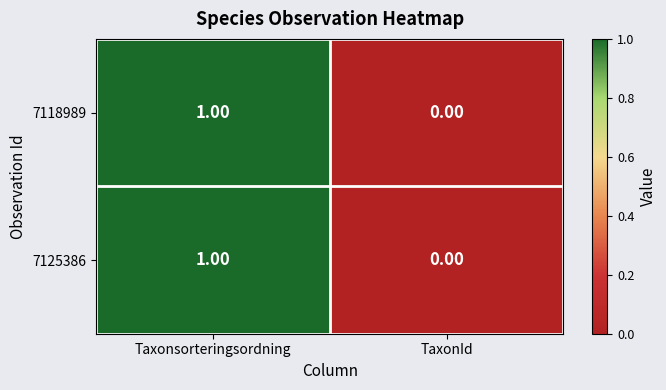

At which category is the sum across all series the highest?

Taxonsorteringsordning